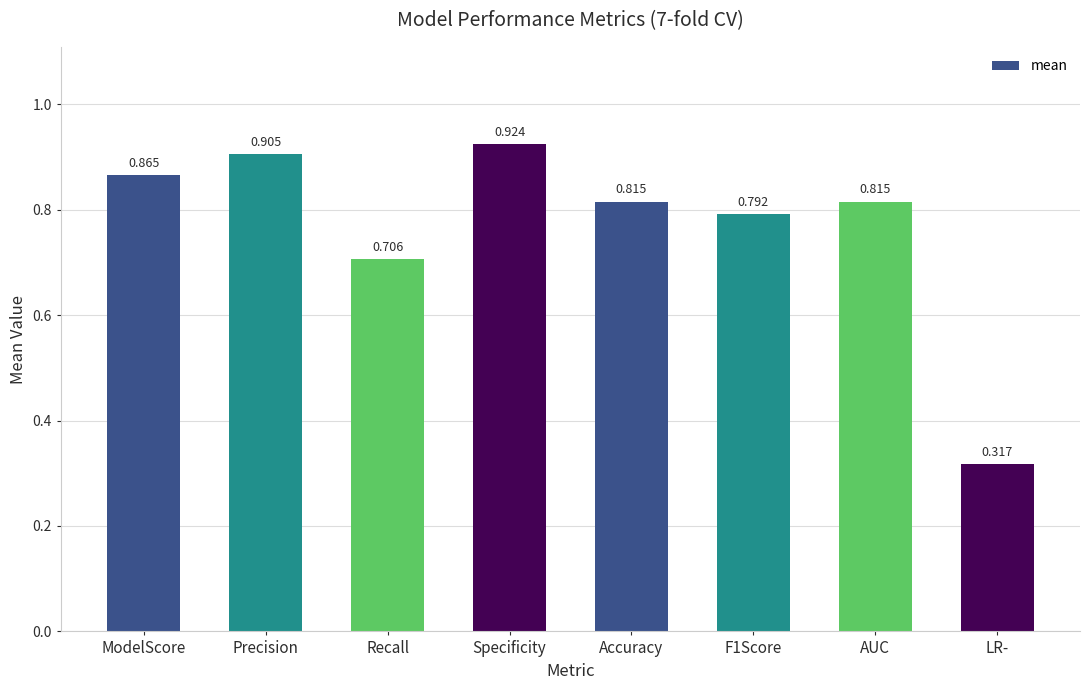

What is the label of the 8th bar from the left?

LR-